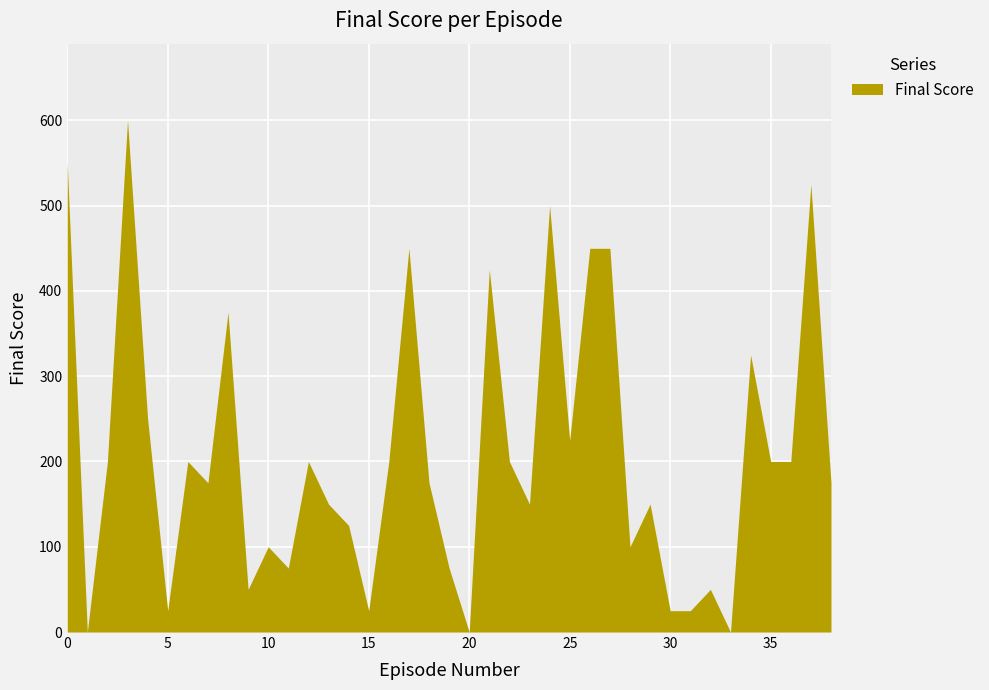

Where is the first local maximum?

3